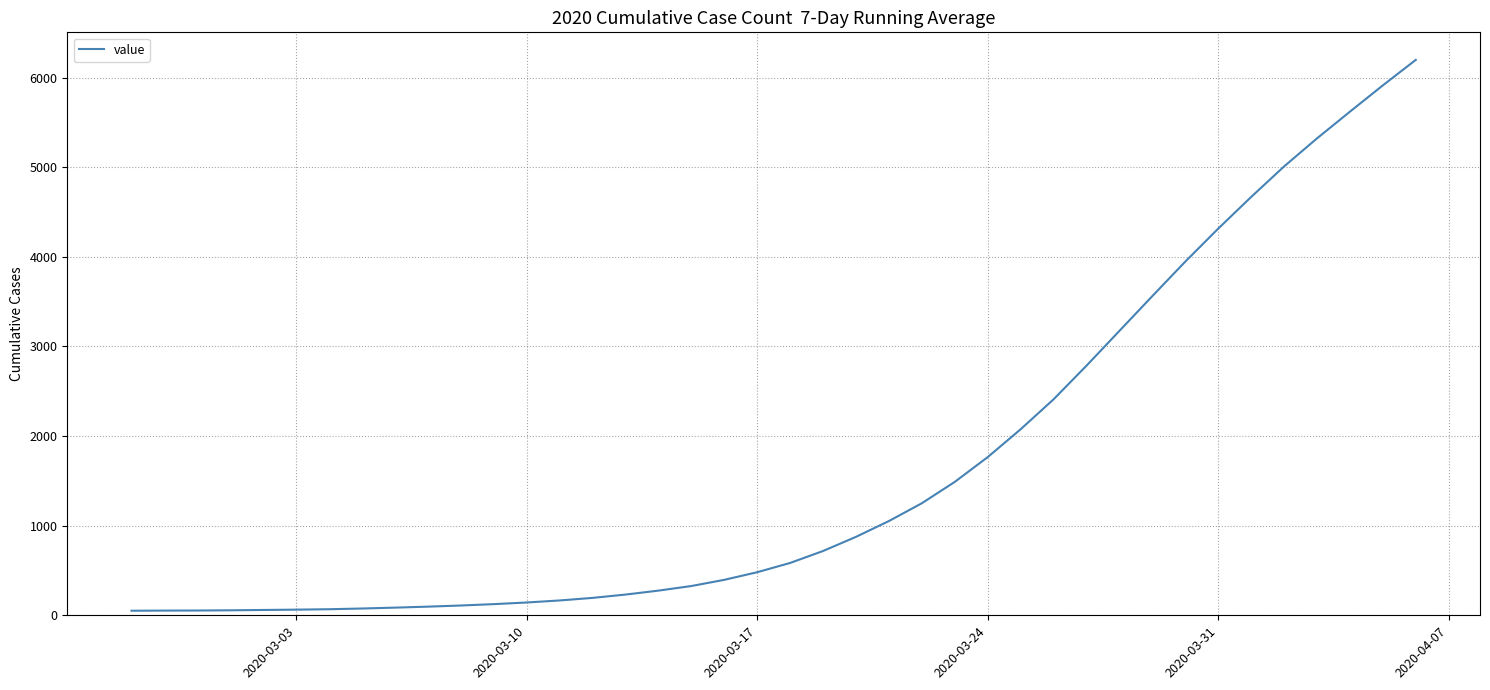

What is the difference between the maximum and minimum values?

6145.9